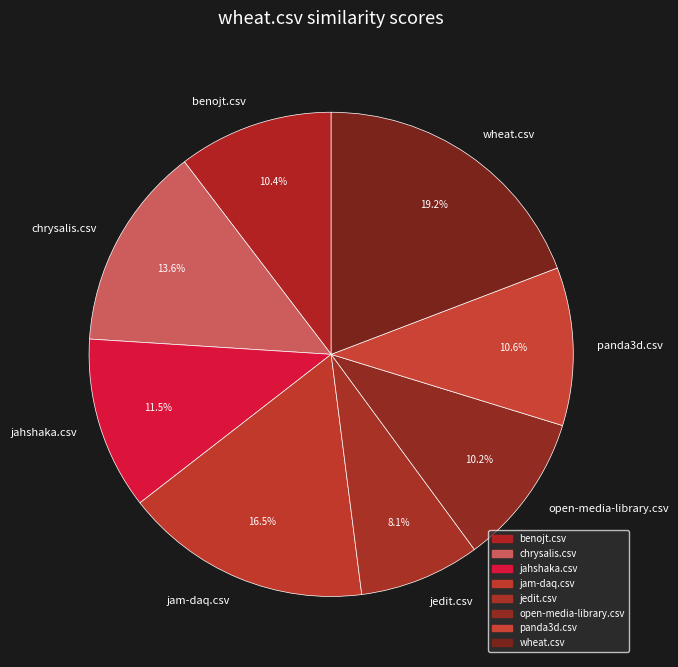

What percentage is the jedit.csv slice, to the nearest percent?

8%